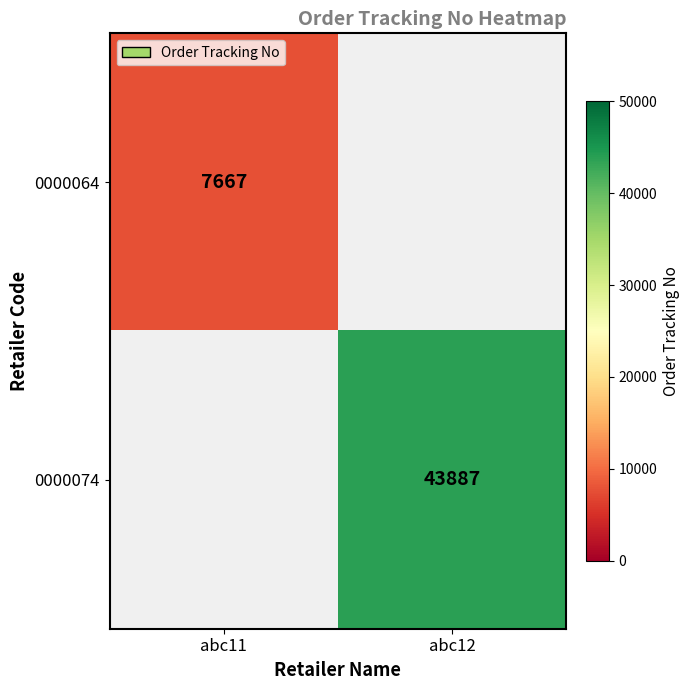

True or false: 0000074 has a value of 21463.9 at abc12.

False